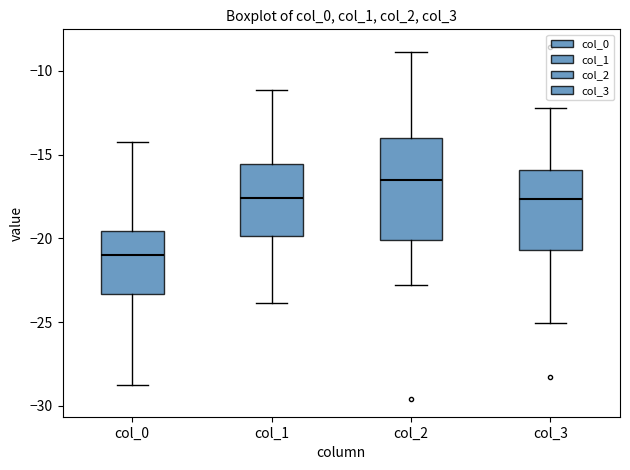

Where does the lower whisker of the box for col_1 end on the y-axis? The values are not printed on the chart, so give them approximately, as read against the axis.

-24.0